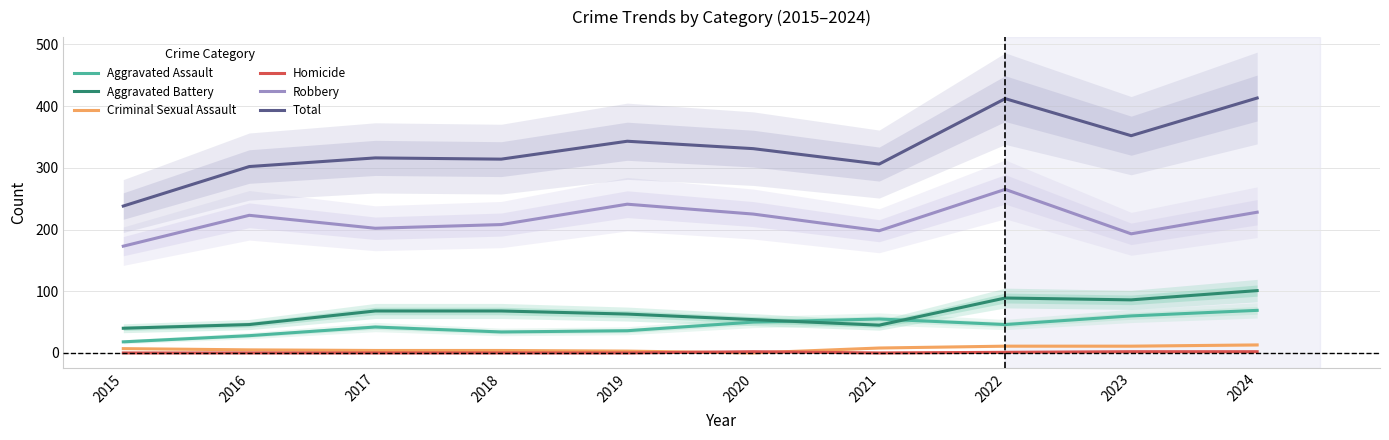

The value of Aggravated Assault at 2018 is 47. True or false?

False